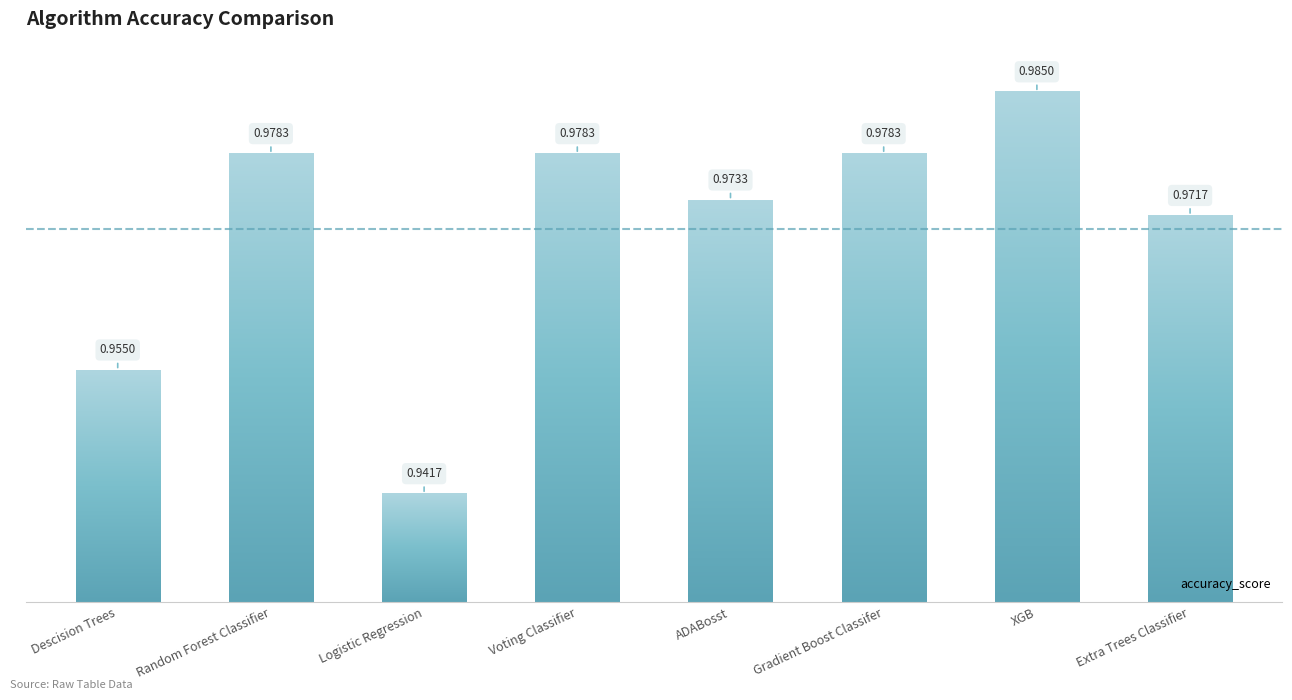

Reading left to right, list all the values displayed in this chart.

Descision Trees=1.0	Random Forest Classifier=1.0	Logistic Regression=0.9	Voting Classifier=1.0	ADABosst=1.0	Gradient Boost Classifer=1.0	XGB=1.0	Extra Trees Classifier=1.0